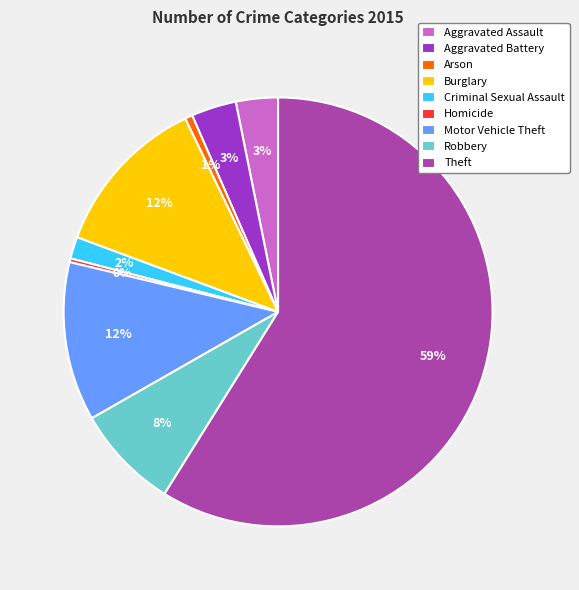

What percentage is the Motor Vehicle Theft slice, to the nearest percent?

12%